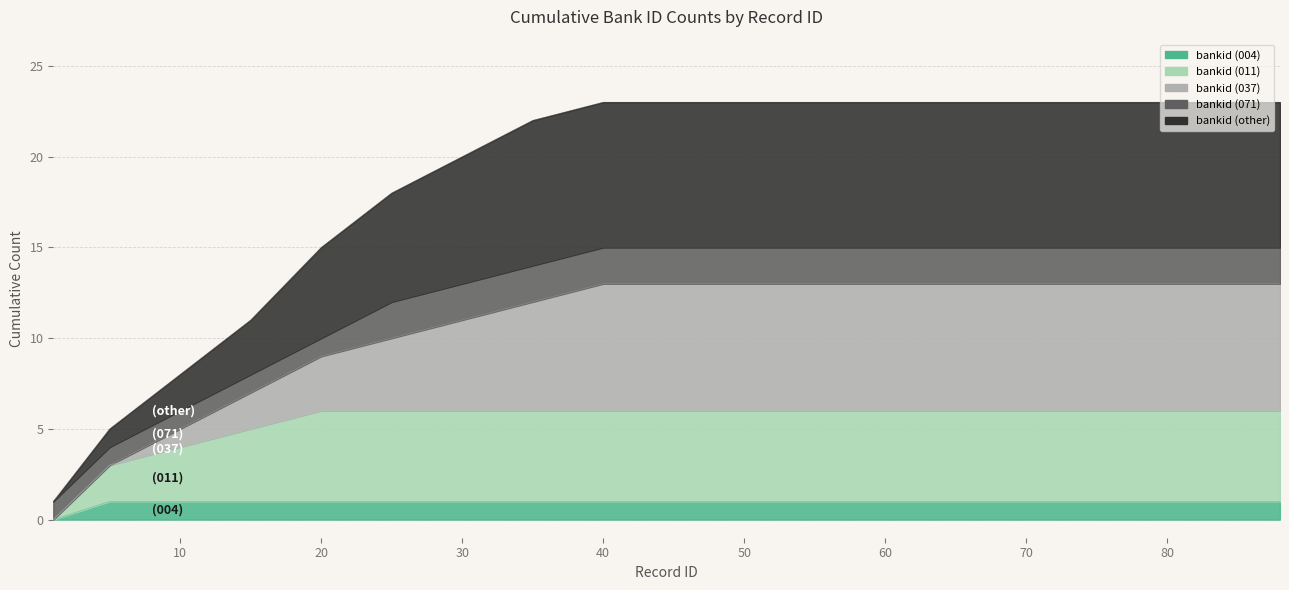

True or false: bankid (other) and bankid (004) intersect in this chart.

False